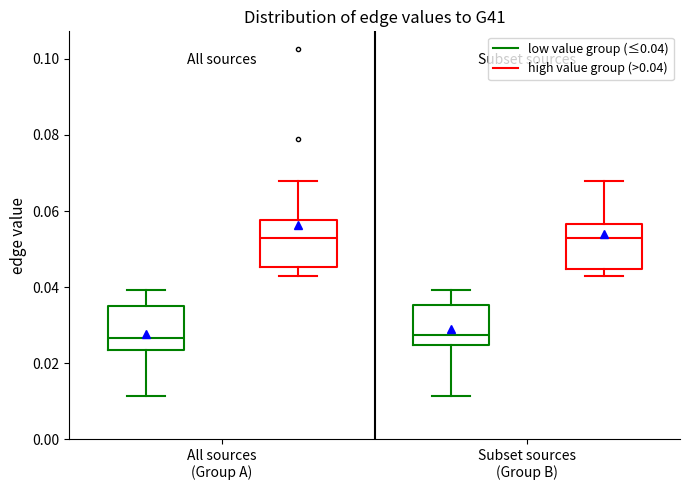

Where is the upper edge of the box for Subset sources (Group B) (low value group (≤0.04)) on the y-axis? The values are not printed on the chart, so give them approximately, as read against the axis.

0.036